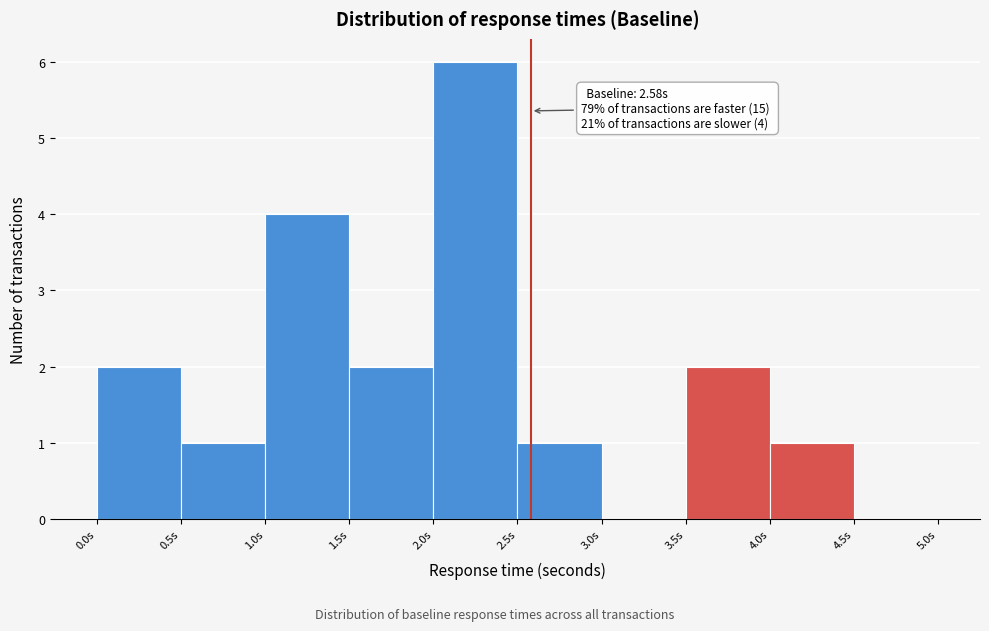

Over which range of the x-axis is the bar tallest?

2.0 to 2.5